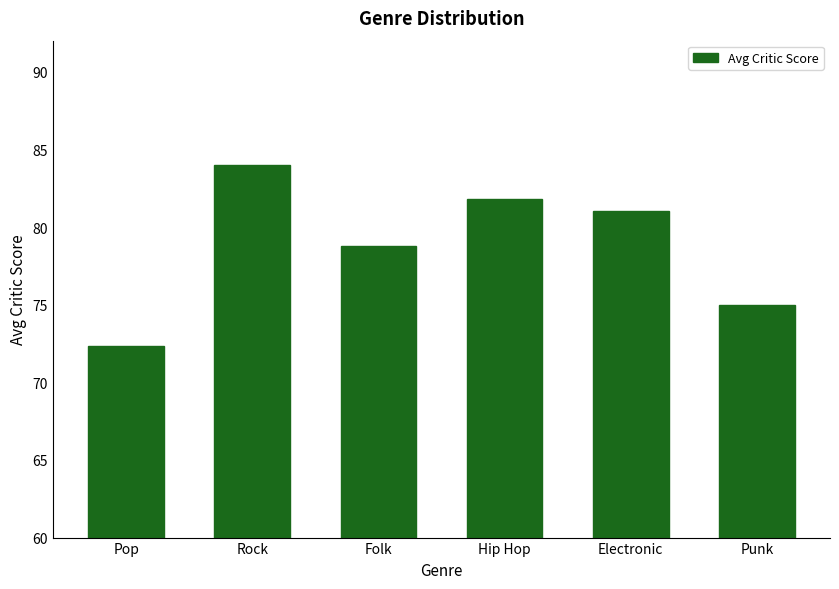

What position from the right is Rock?

5